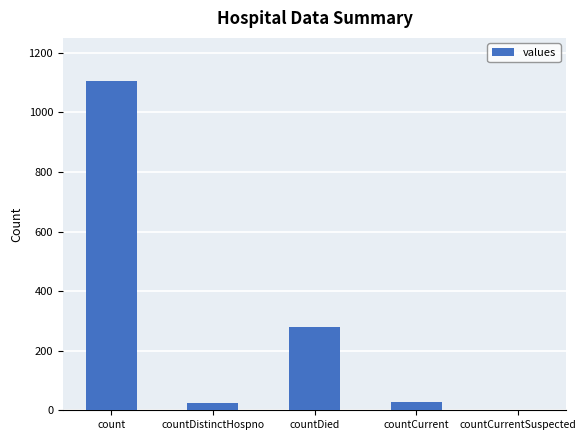

What is the difference between the values at count and countDistinctHospno?

1081